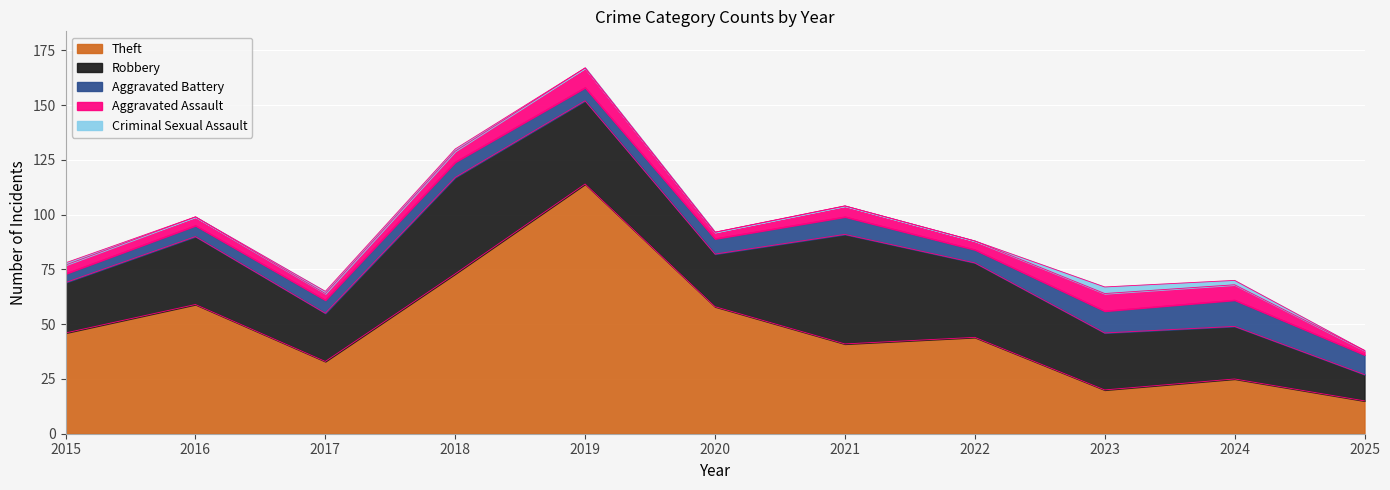

At which category is the sum across all series the highest?

2019